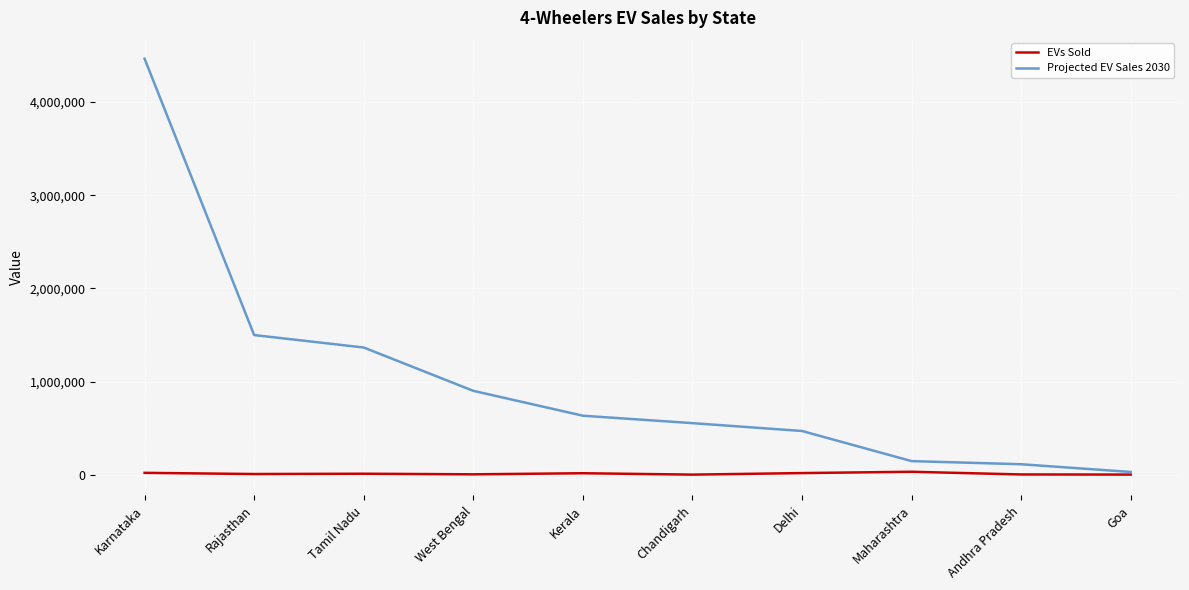

At which category is the sum across all series the highest?

Karnataka